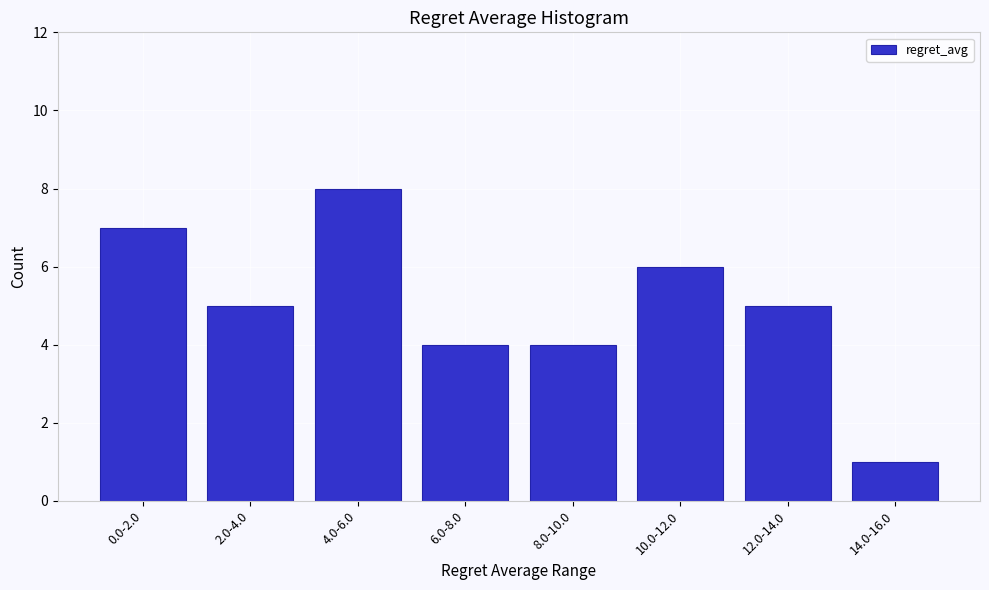

Reading left to right, extract all data points from this chart.

0.0-2.0=7	2.0-4.0=5	4.0-6.0=8	6.0-8.0=4	8.0-10.0=4	10.0-12.0=6	12.0-14.0=5	14.0-16.0=1